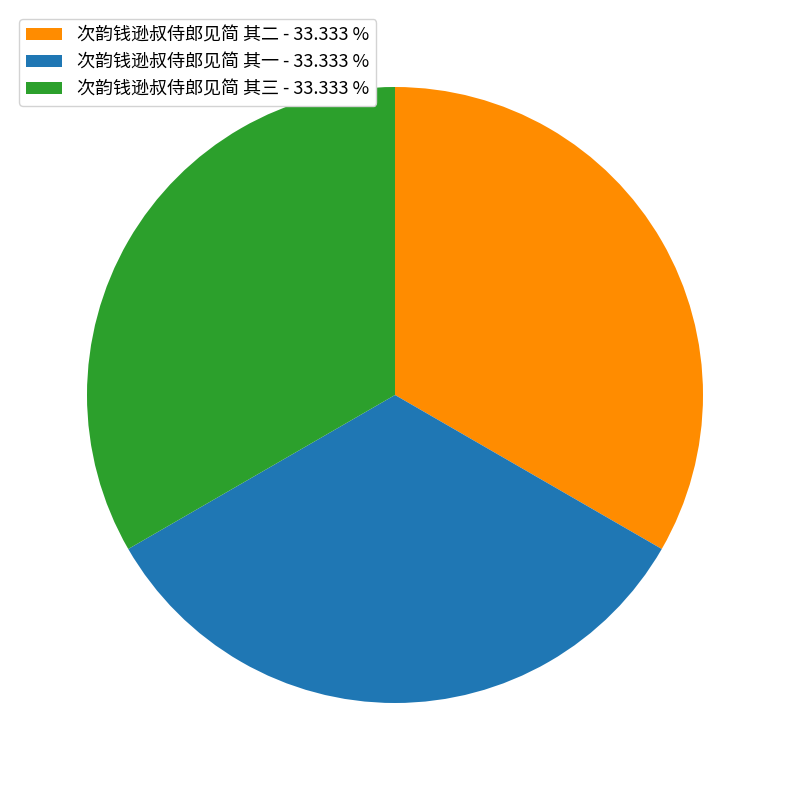

Do 次韵钱逊叔侍郎见简 其二 - 33.333 % and 次韵钱逊叔侍郎见简 其三 - 33.333 % together represent more than half of the pie?

Yes